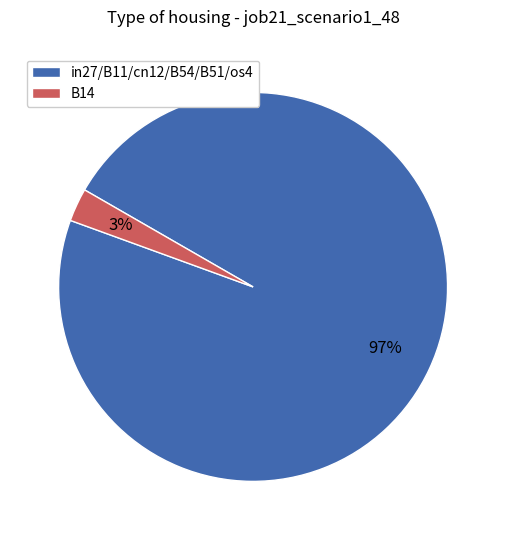

Is the sum of B14 and in27/B11/cn12/B54/B51/os4 greater than half?

Yes